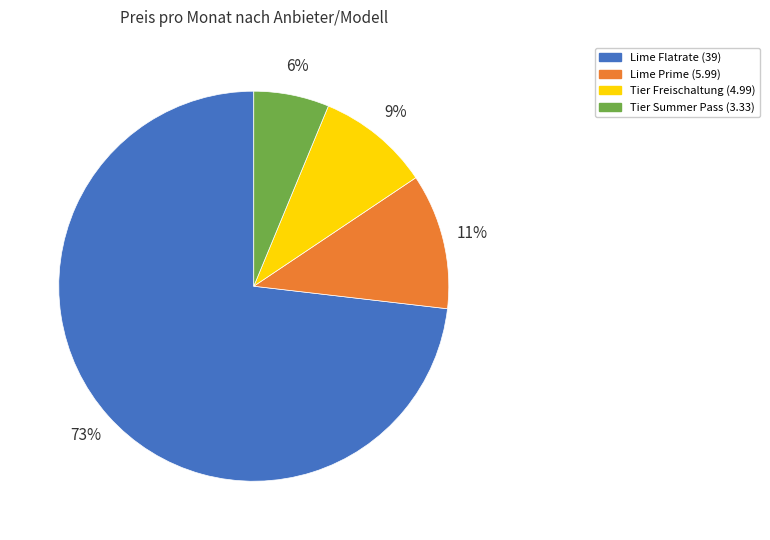

Is it true that Lime Flatrate (39) is 73% of the pie?

True